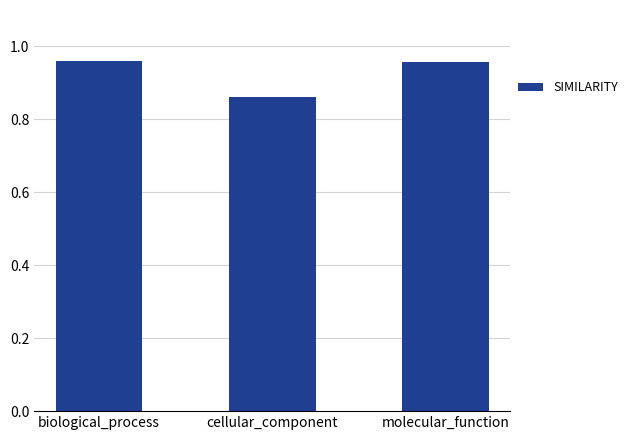

The value at biological_process is 1.7. True or false?

False